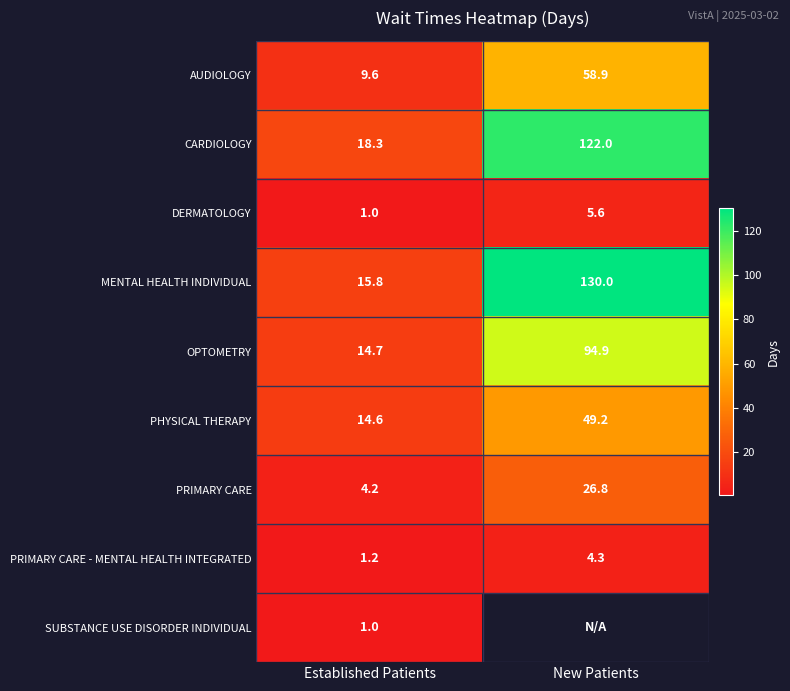

What is the maximum value for OPTOMETRY?

94.9